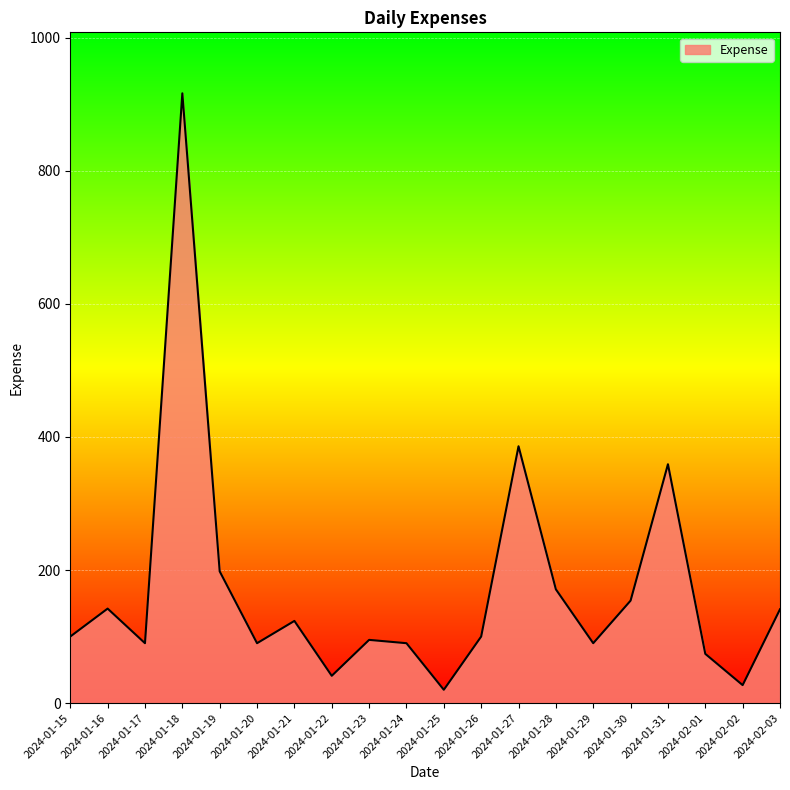

Which has a higher value, 2024-01-19 or 2024-01-15?

2024-01-19